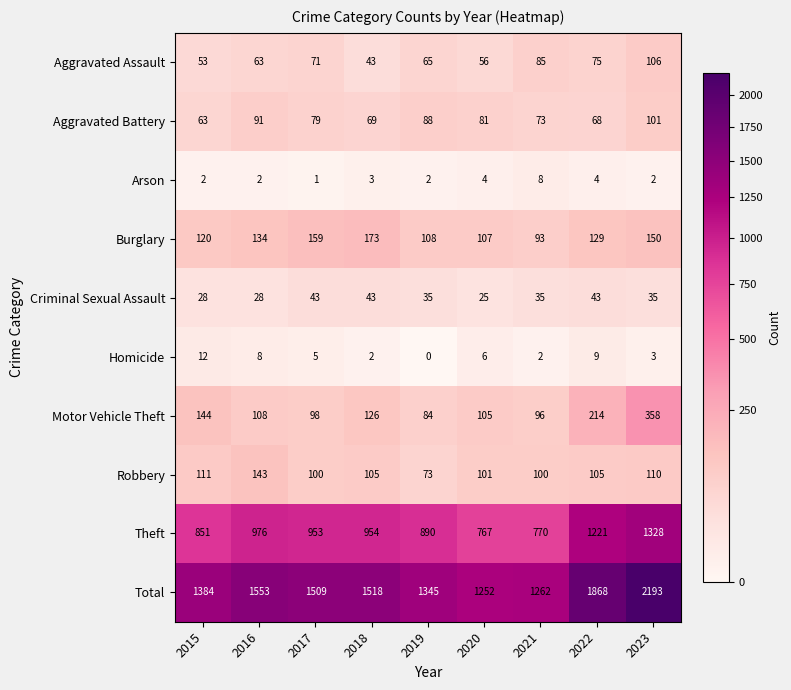

Is it true that Arson equals 1 at 2015?

False